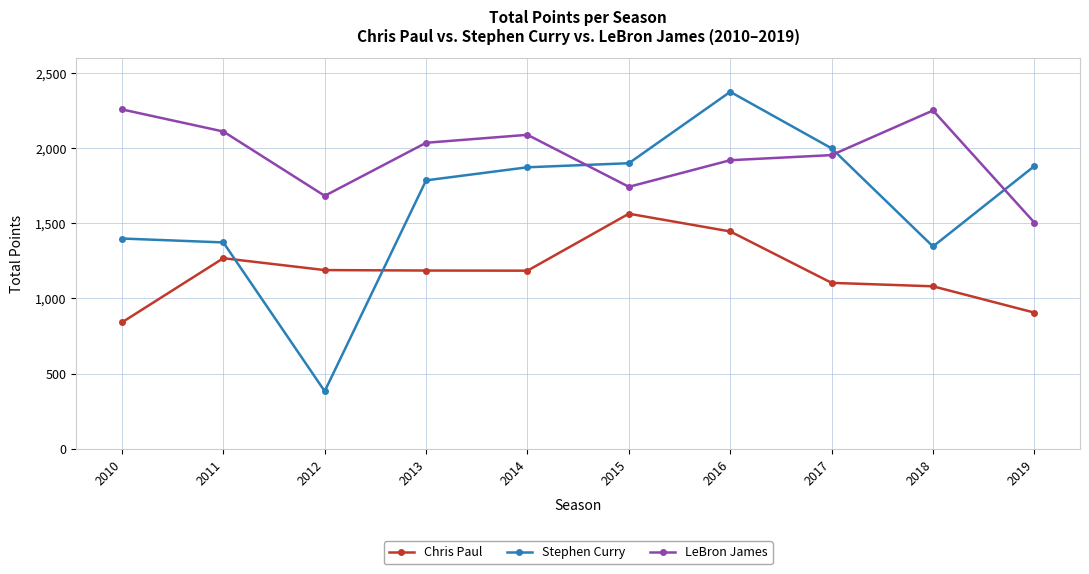

At which category is the sum across all series the highest?

2016